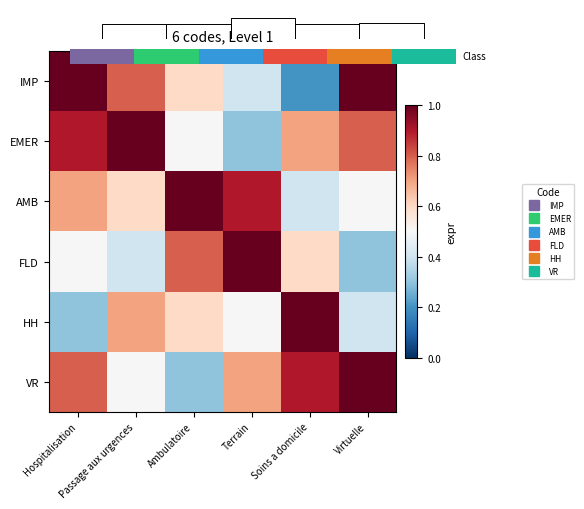

The value of row_2 at Virtuelle is 0.5. True or false?

True